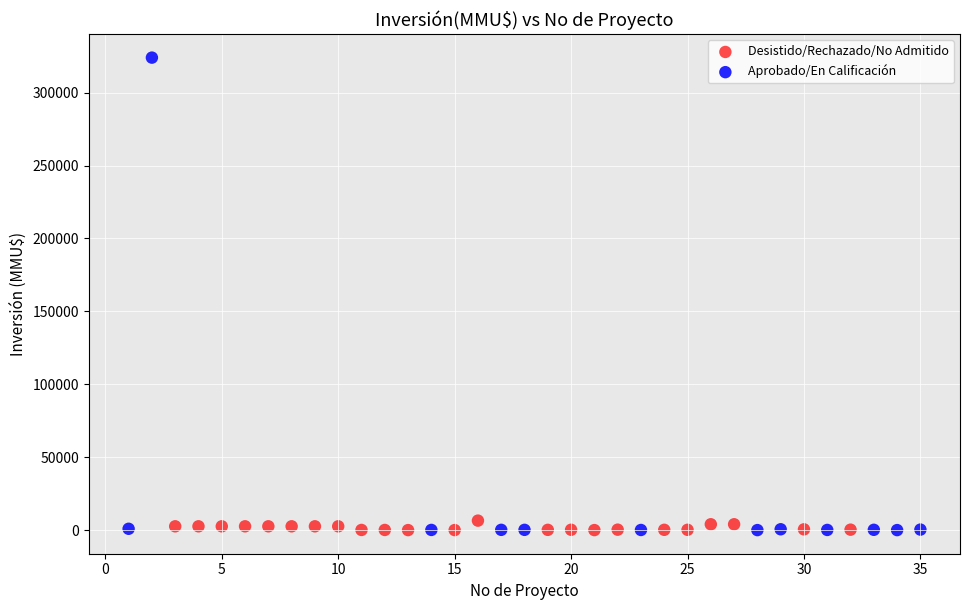

Which series reaches the maximum Y coordinate?

Aprobado/En Calificación